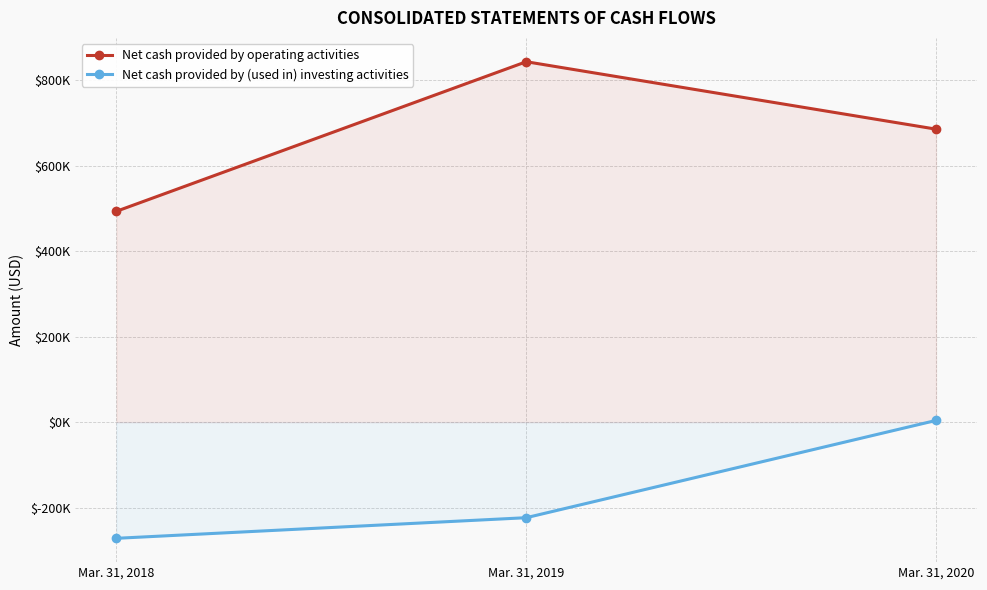

Reading left to right, transcribe all the data shown in this chart.

Net cash provided by operating activities: 493527	843515	685678
Net cash provided by (used in) investing activities: -271827	-223576	4049